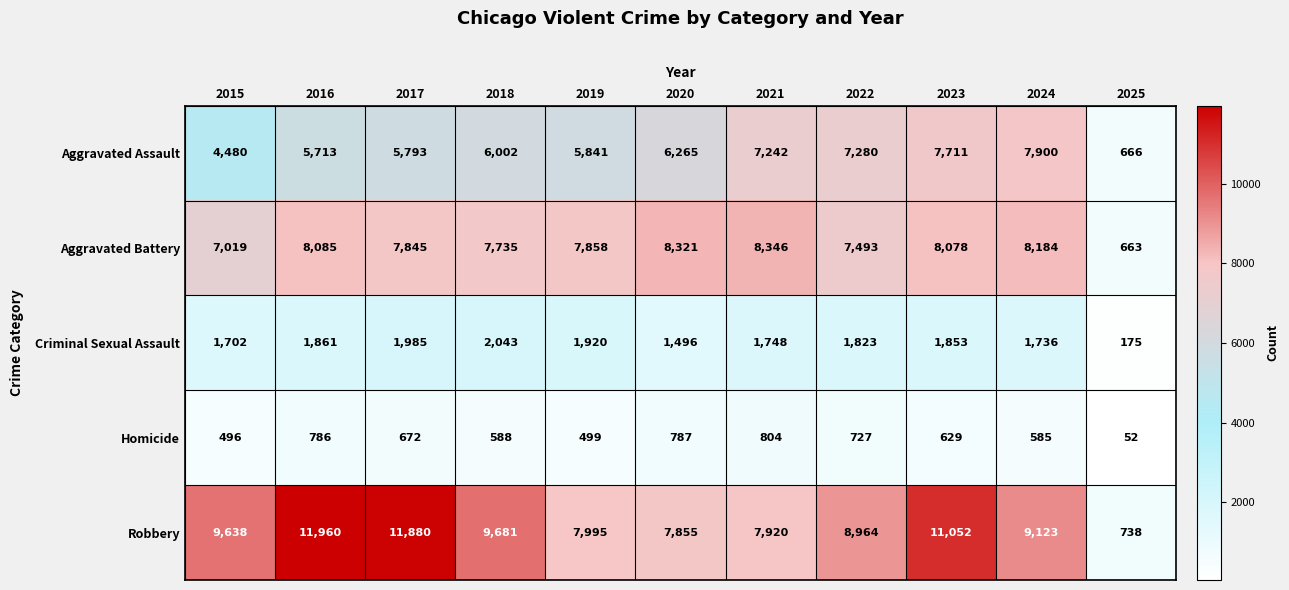

At how many categories does at least one series exceed 5703?

10